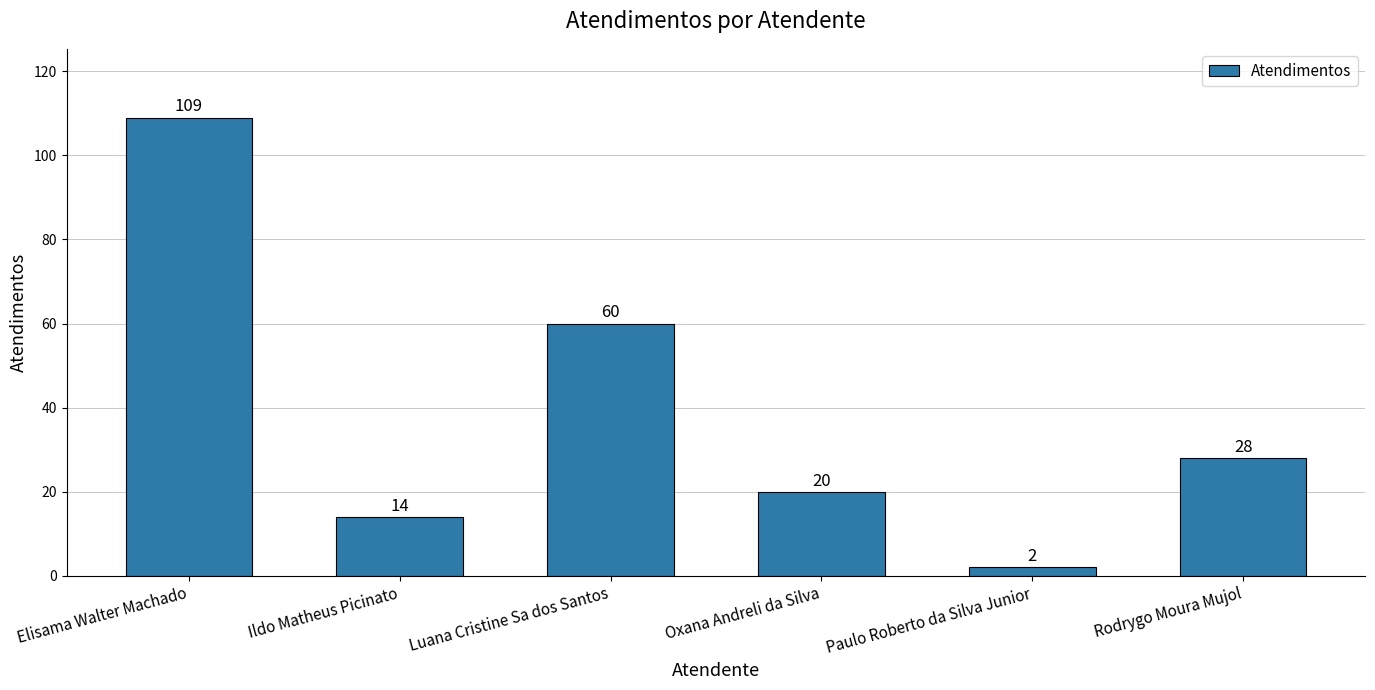

At which label does the data first exceed 28?

Elisama Walter Machado